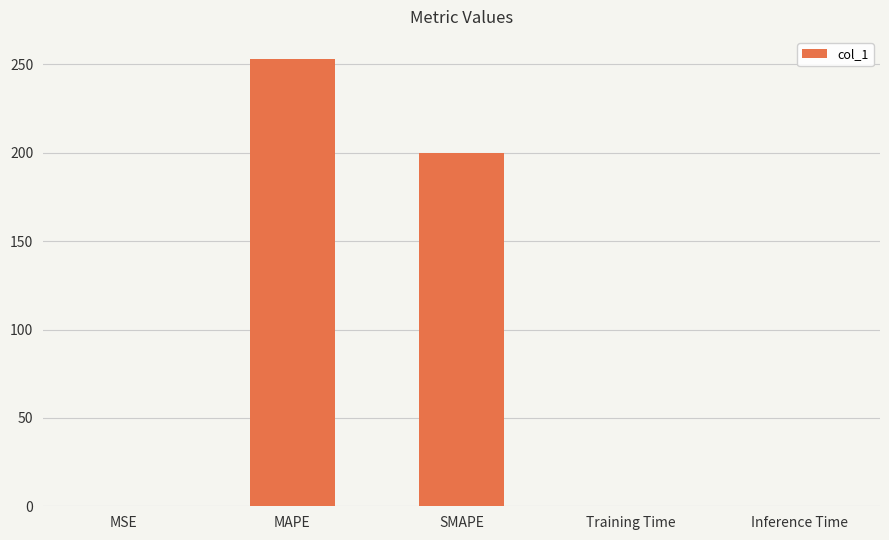

The chart shows a value of 0.0 at Inference Time. True or false?

True